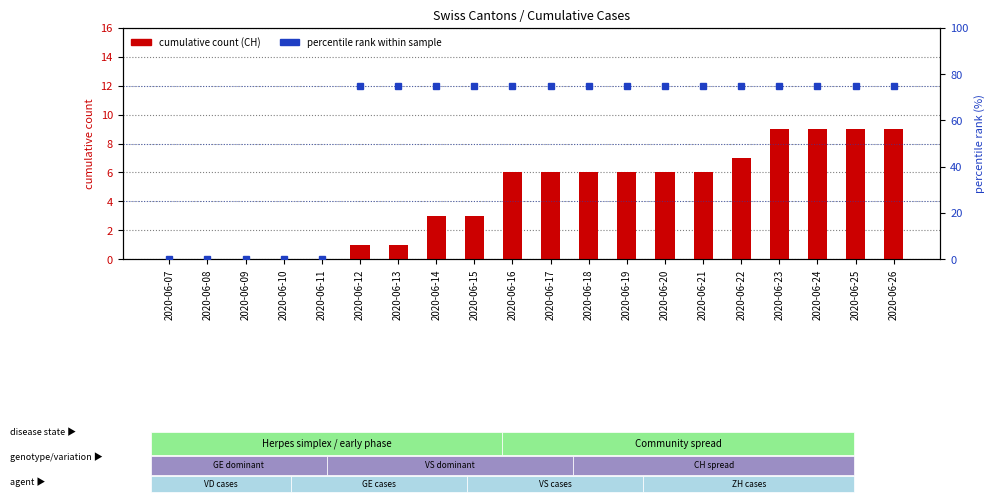

Which series changed the most between 2020-06-13 and 2020-06-24?

cumulative count (CH)